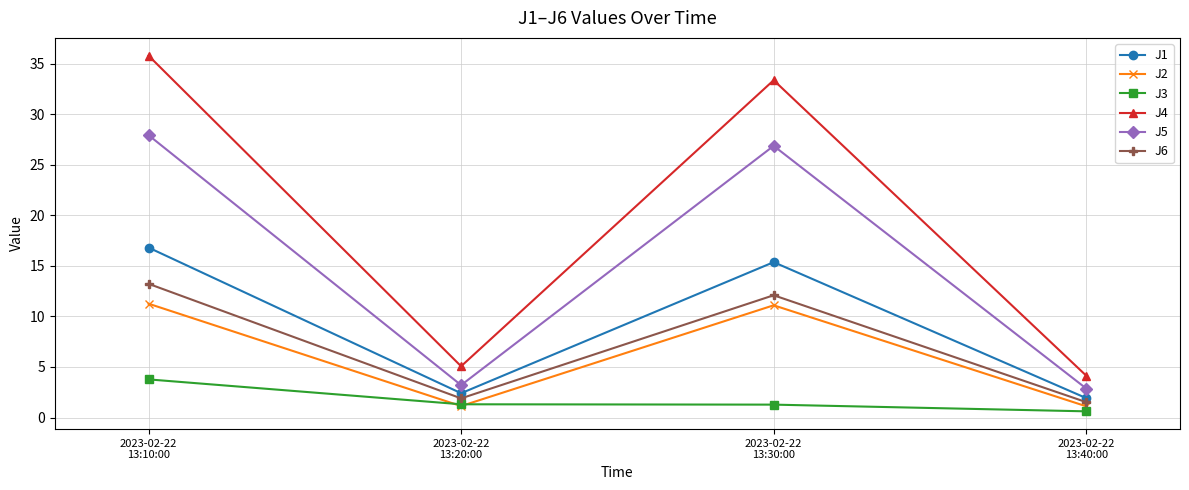

Which category has the highest value across all series?

2023-02-22
13:10:00